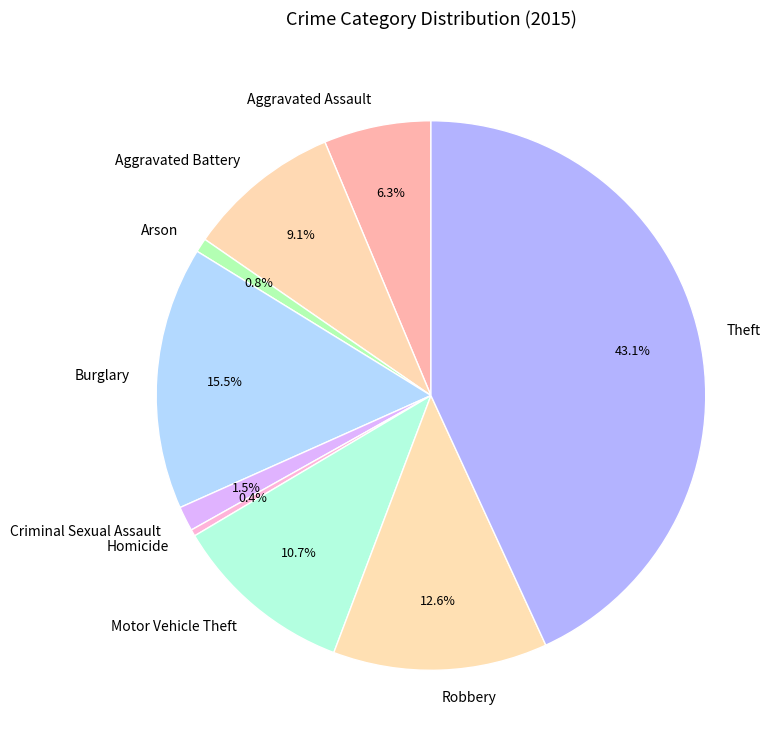

Is there any slice that represents more than half of the pie?

No